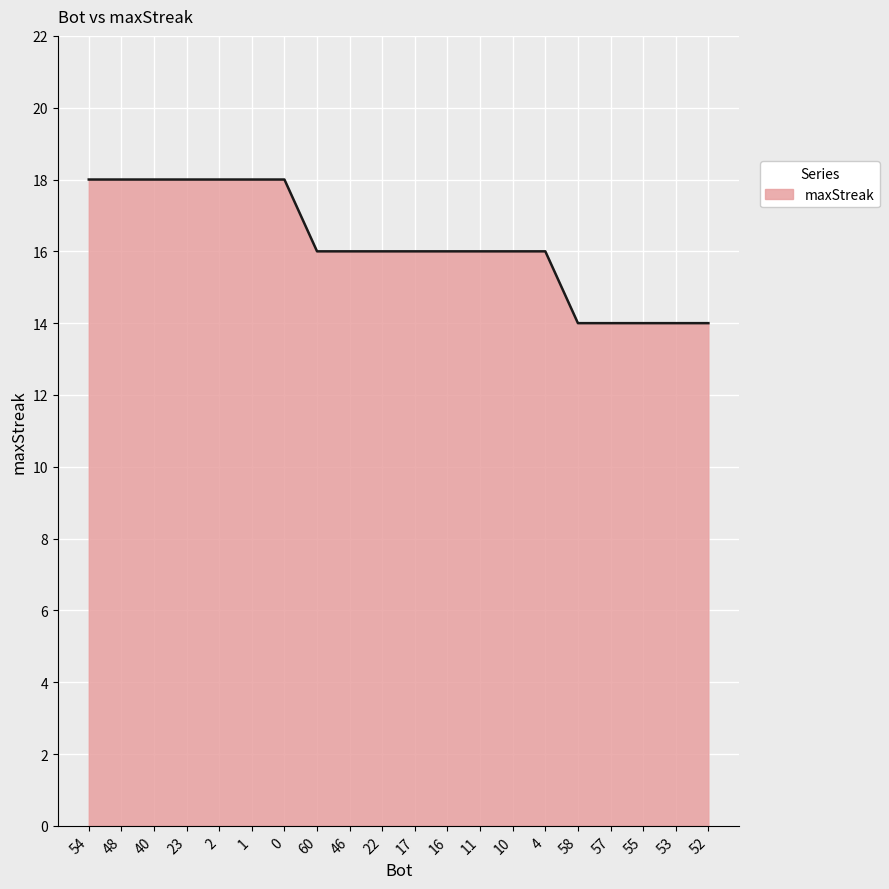

The chart shows a value of 16 at 22. True or false?

True